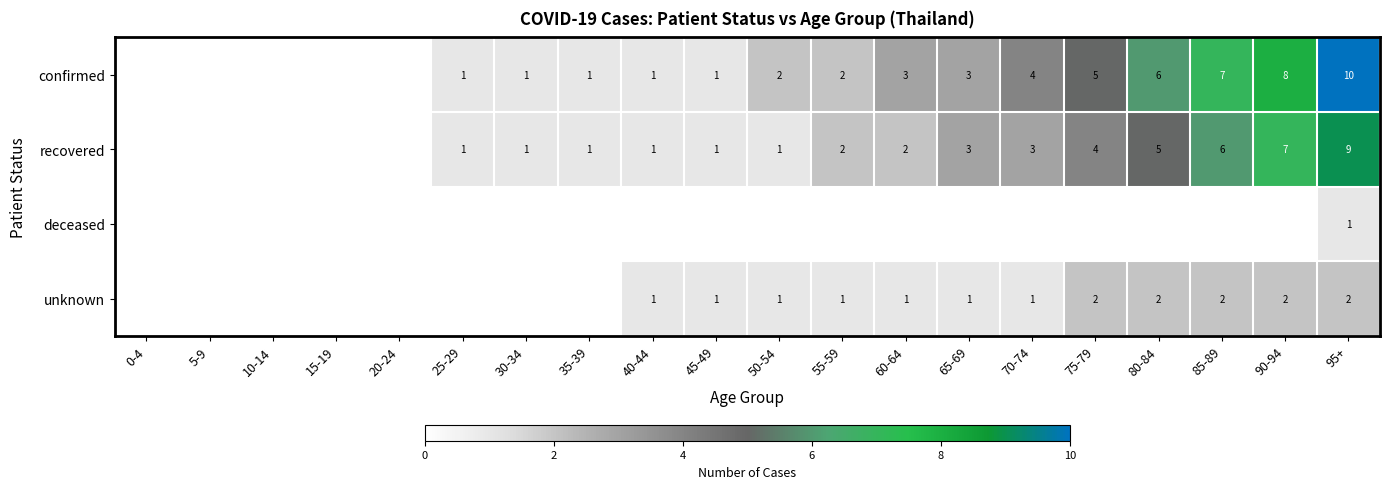

What is the total value across all series at 55-59?

5